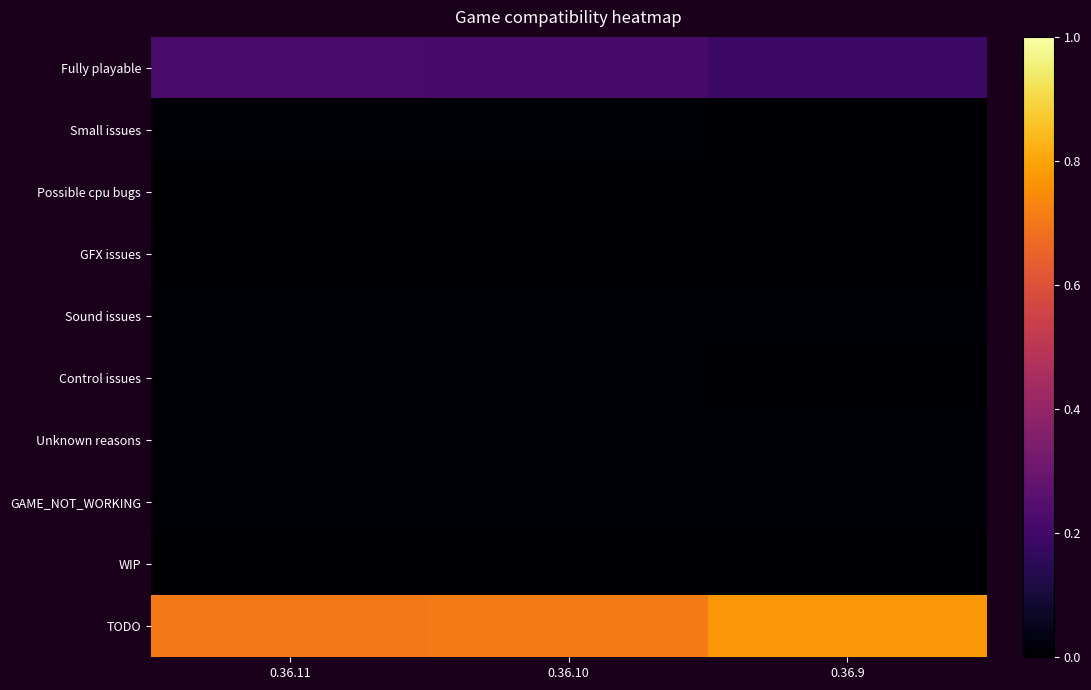

Reading right to left, transcribe all the data shown in this chart.

Fully playable: 0.36.9=0.2	0.36.10=0.2	0.36.11=0.2
Small issues: 0.36.9=0.0	0.36.10=0.0	0.36.11=0.0
Possible cpu bugs: 0.36.9=0.0	0.36.10=0.0	0.36.11=0.0
GFX issues: 0.36.9=0.0	0.36.10=0.0	0.36.11=0.0
Sound issues: 0.36.9=0.0	0.36.10=0.0	0.36.11=0.0
Control issues: 0.36.9=0.0	0.36.10=0.0	0.36.11=0.0
Unknown reasons: 0.36.9=0.0	0.36.10=0.0	0.36.11=0.0
GAME_NOT_WORKING: 0.36.9=0.0	0.36.10=0.0	0.36.11=0.0
WIP: 0.36.9=0.0	0.36.10=0.0	0.36.11=0.0
TODO: 0.36.9=0.8	0.36.10=0.7	0.36.11=0.7